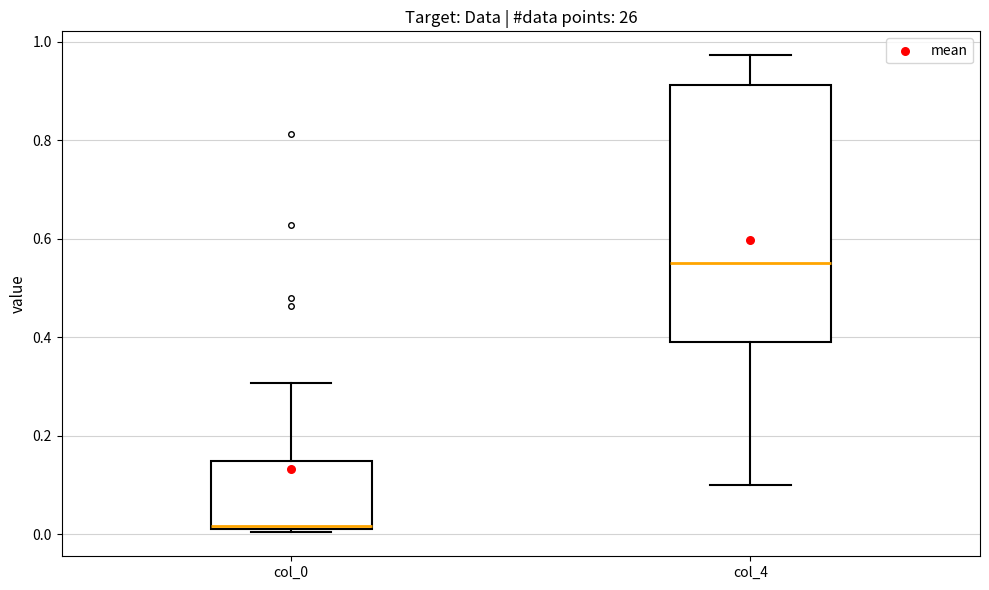

Comparing the boxes themselves (not the whiskers), which one is the tallest?

col_4